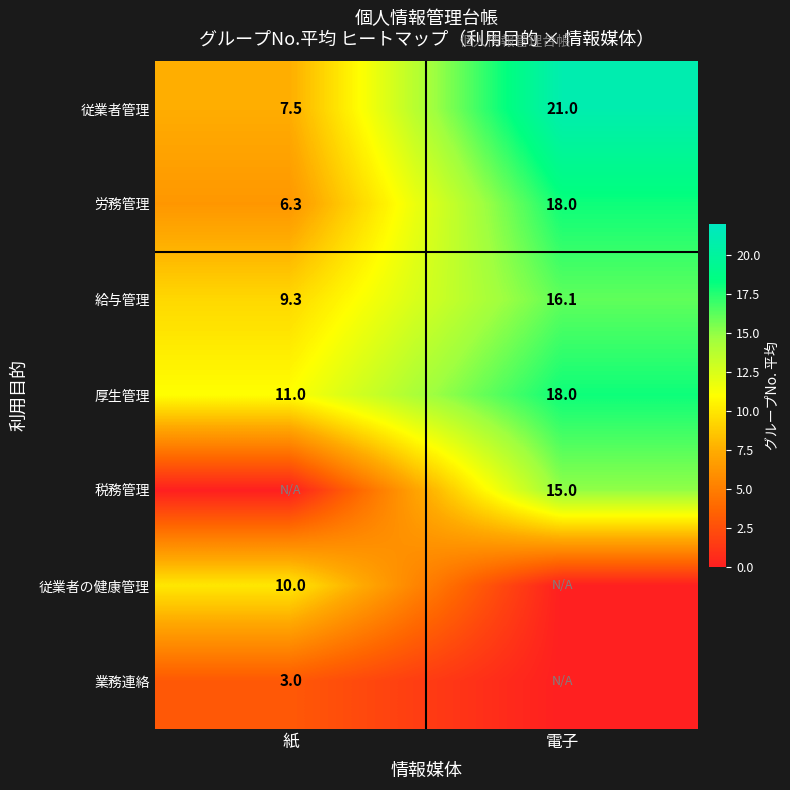

What is the sum of the 厚生管理 values at 電子 and 紙?

29.0